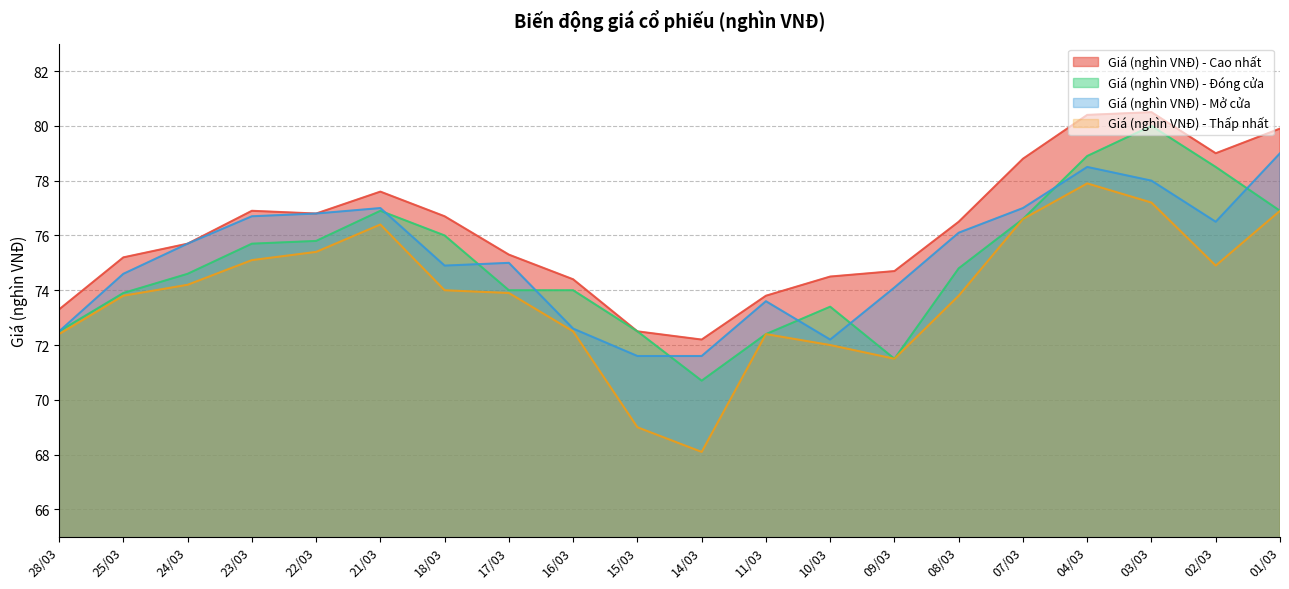

At which category is the sum across all series the highest?

04/03